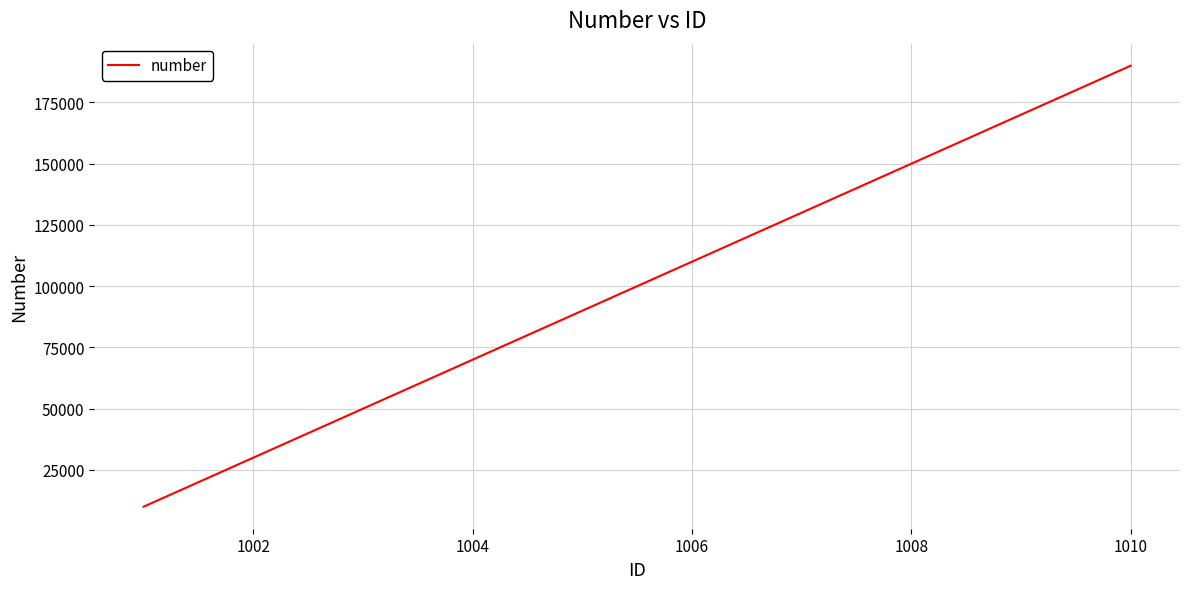

What is the minimum value shown in the chart?

10000